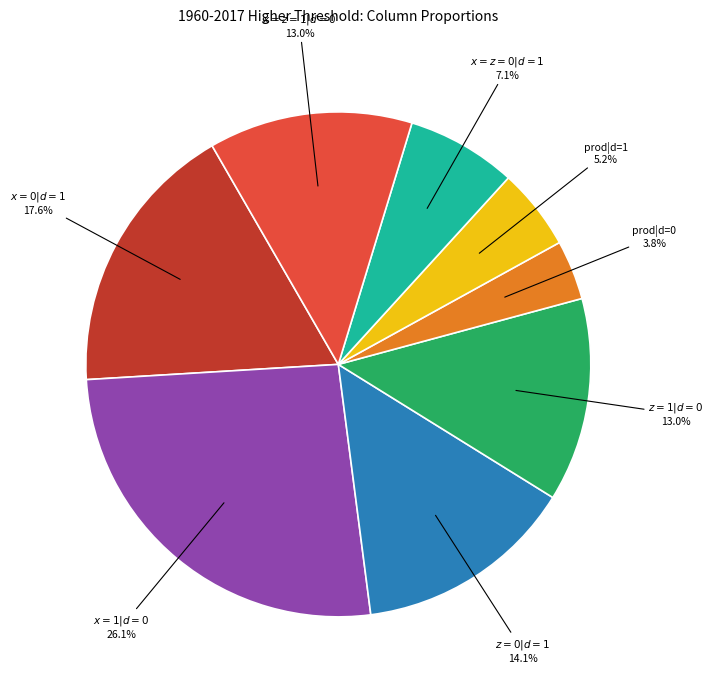

Is there a majority slice in this chart?

No